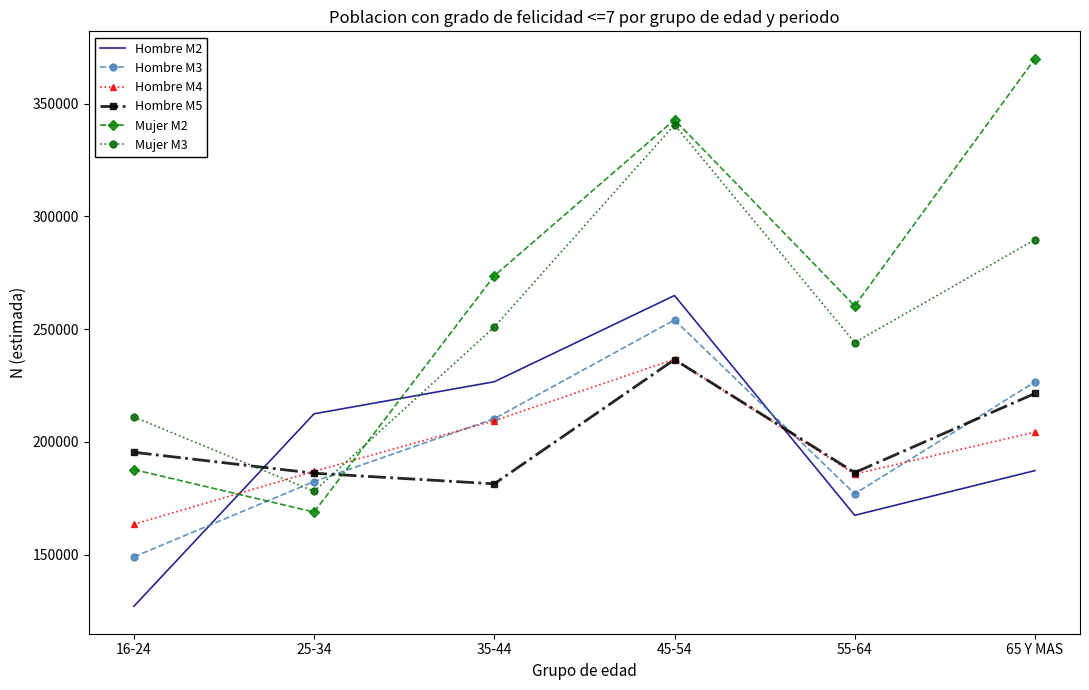

After their last crossing, which series has the higher values: Hombre M2 or Hombre M5?

Hombre M5